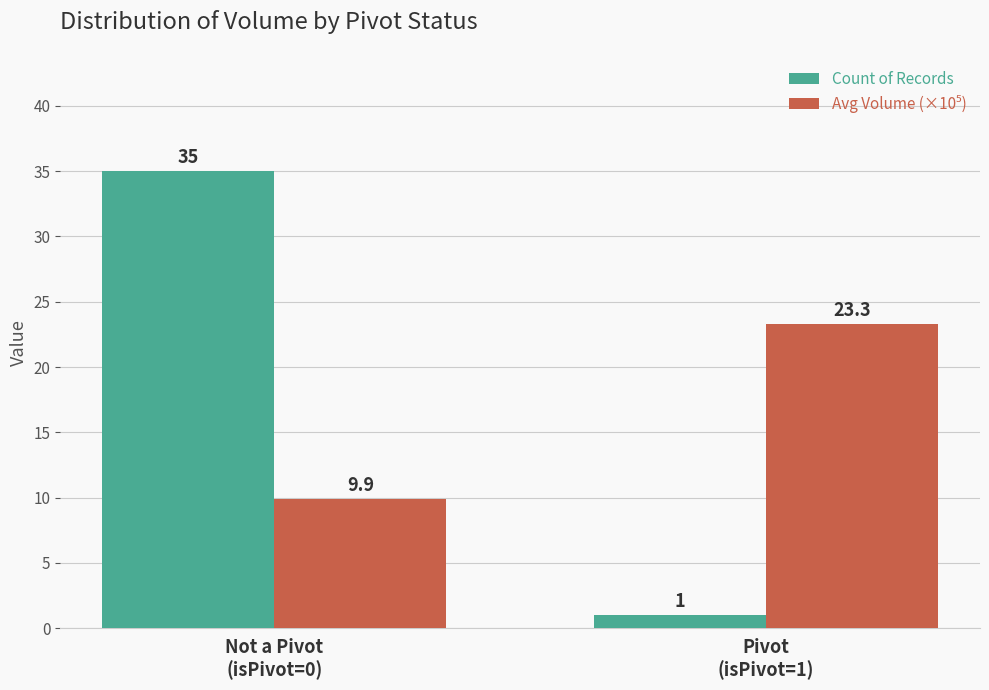

What is the sum of all Count of Records values?

36.0